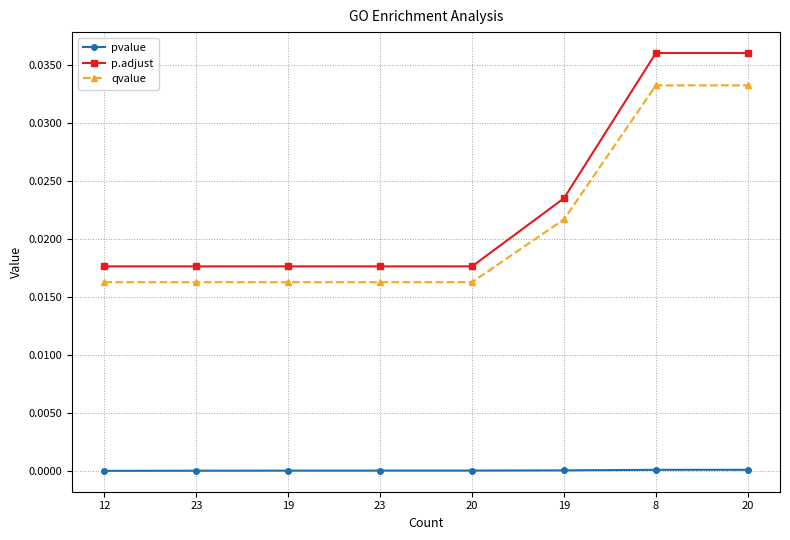

Which series changed the most between 19 and 8?

p.adjust